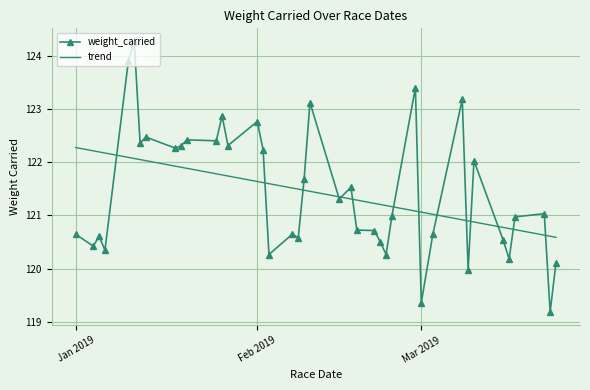

Which series has the largest range (max minus min)?

weight_carried